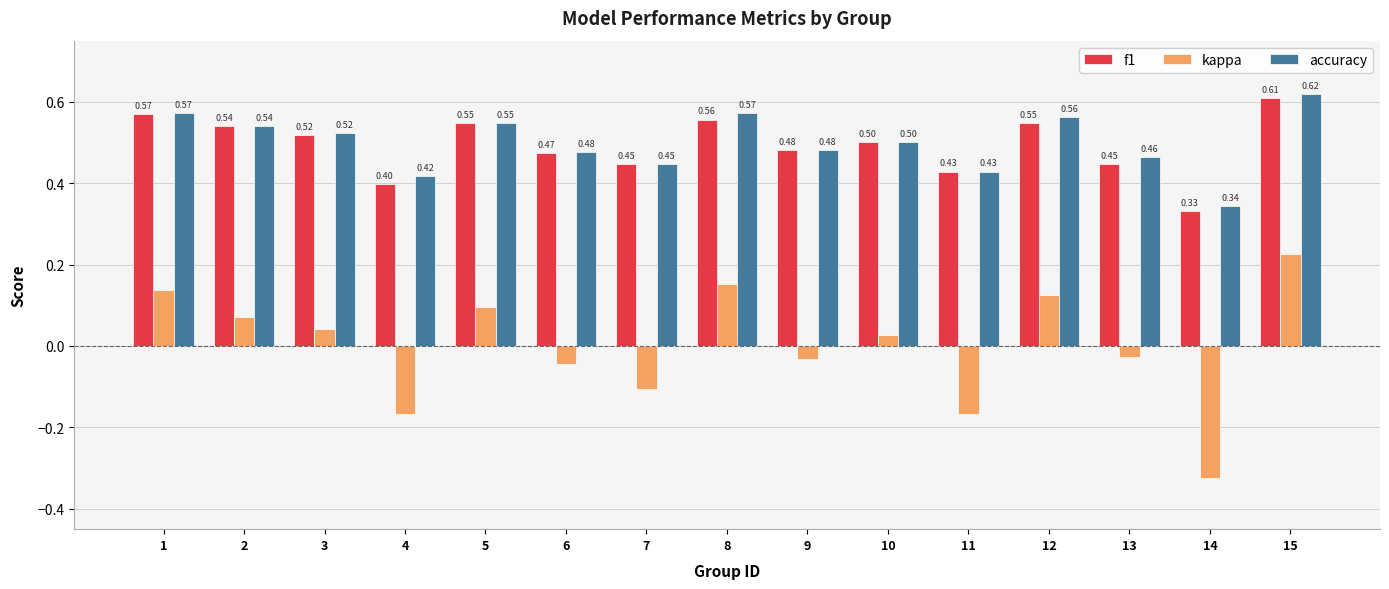

At 13, list the series in order from smallest to largest.

kappa, f1, accuracy